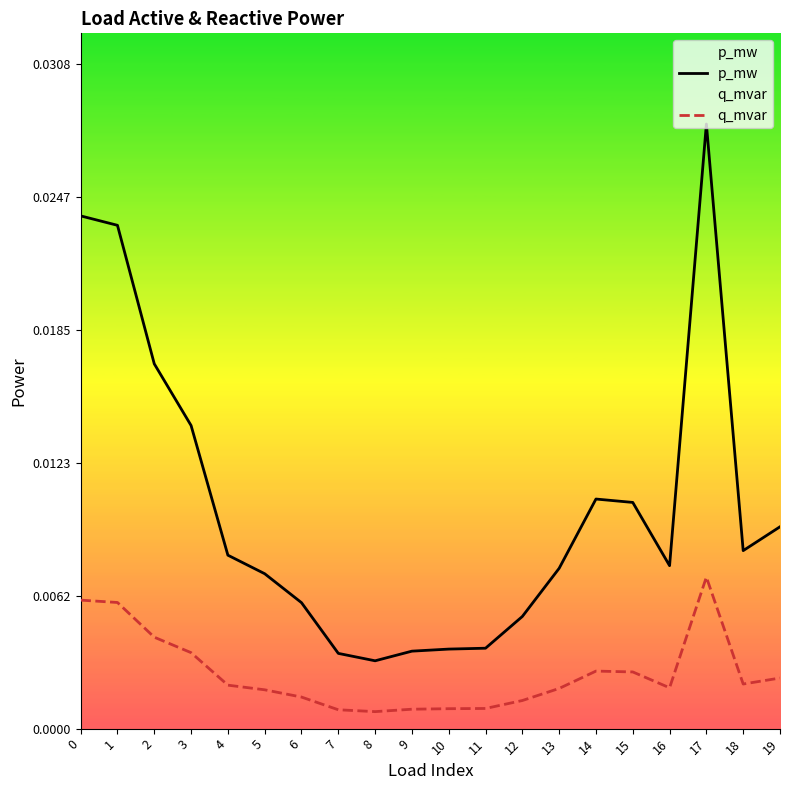

Rank the series by their maximum value, from highest to lowest.

p_mw, q_mvar